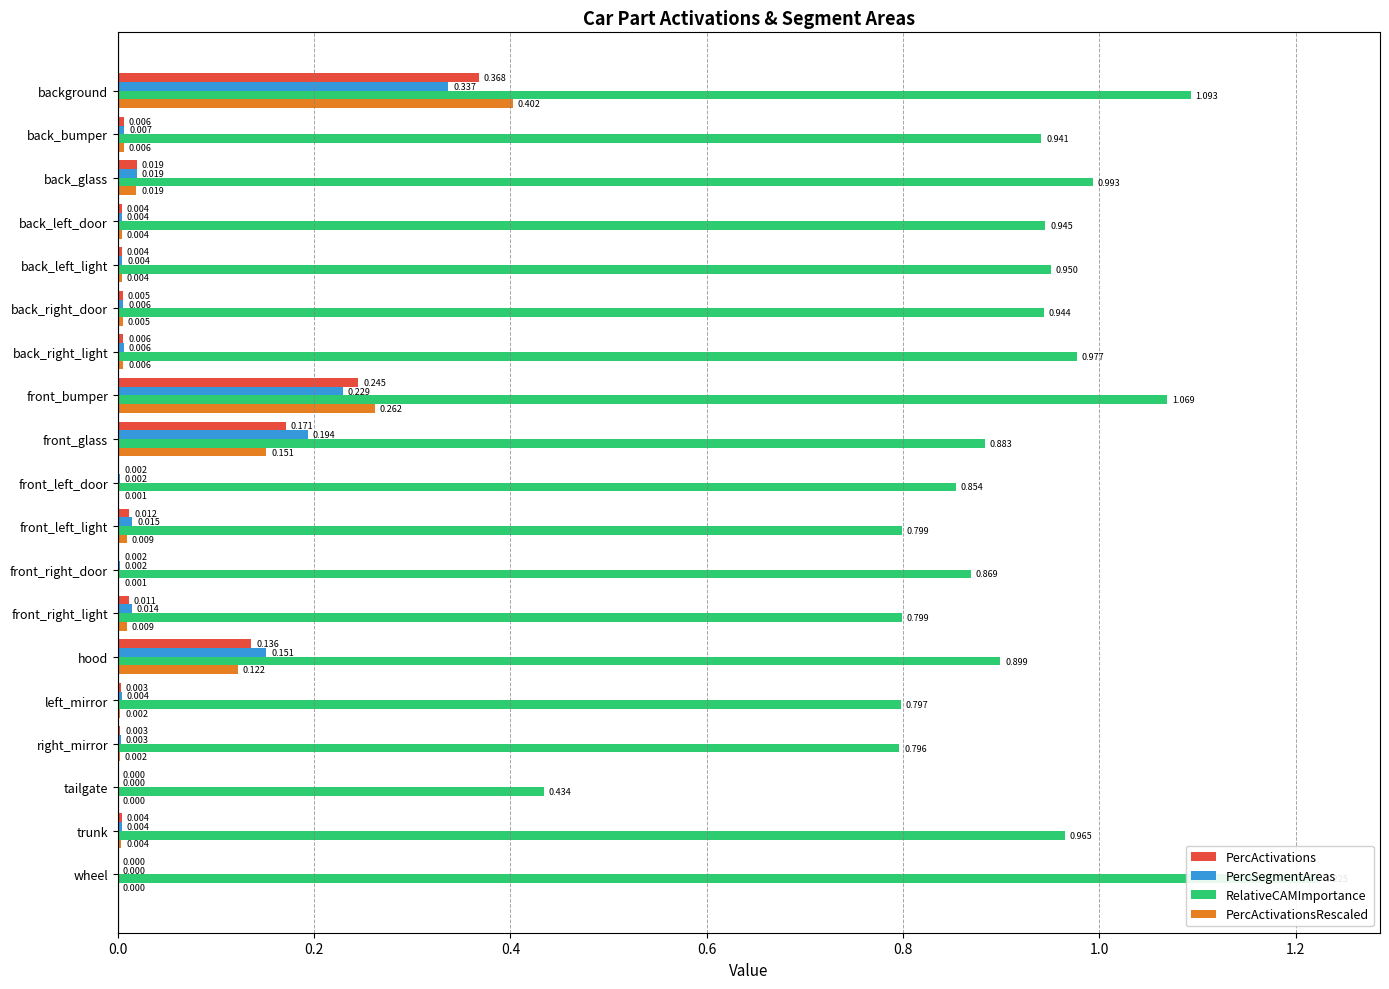

Where is PercActivationsRescaled nearest to the value 0?

16